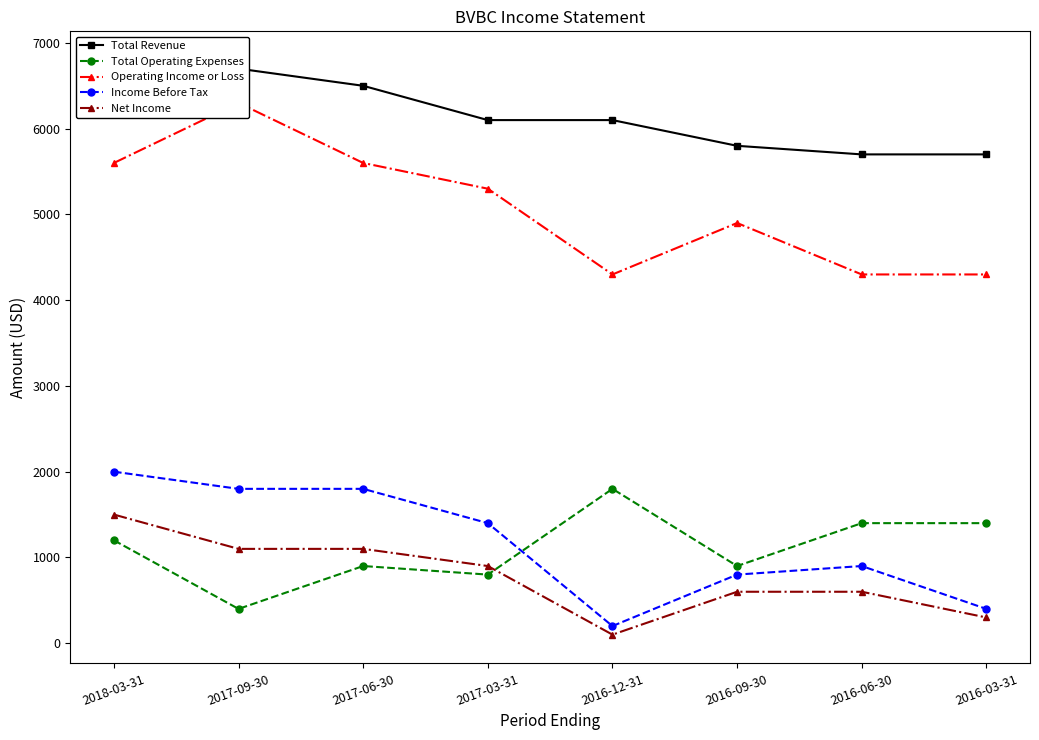

Rank the series at 2016-12-31 from highest to lowest value.

Total Revenue, Operating Income or Loss, Total Operating Expenses, Income Before Tax, Net Income